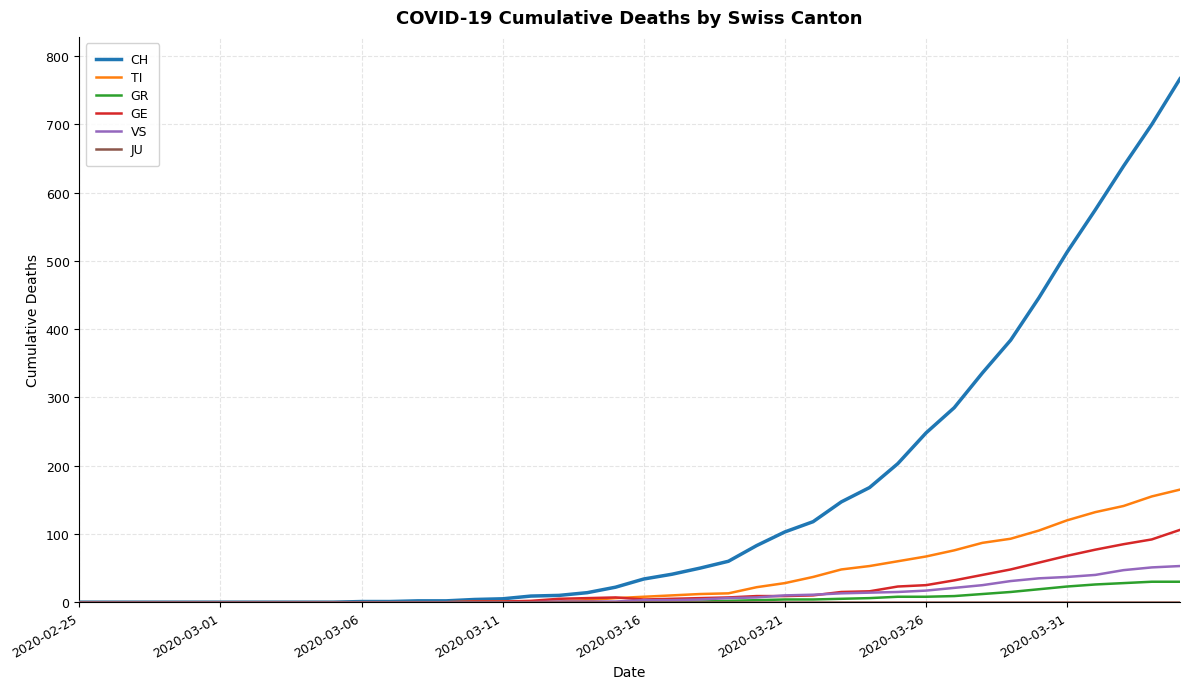

Which series has the widest spread of values?

CH